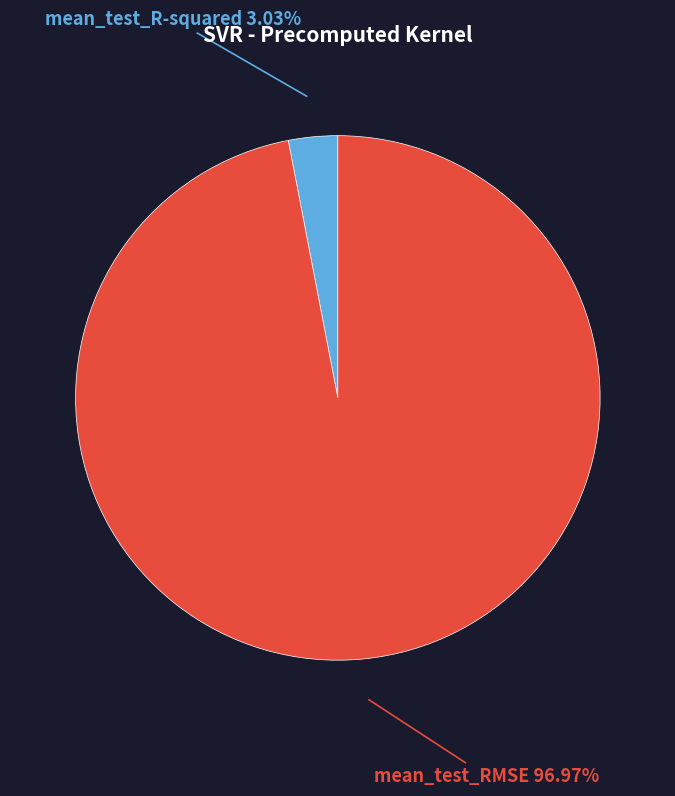

Combined, what portion of the pie is mean_test_RMSE and mean_test_R-squared?

100.0%